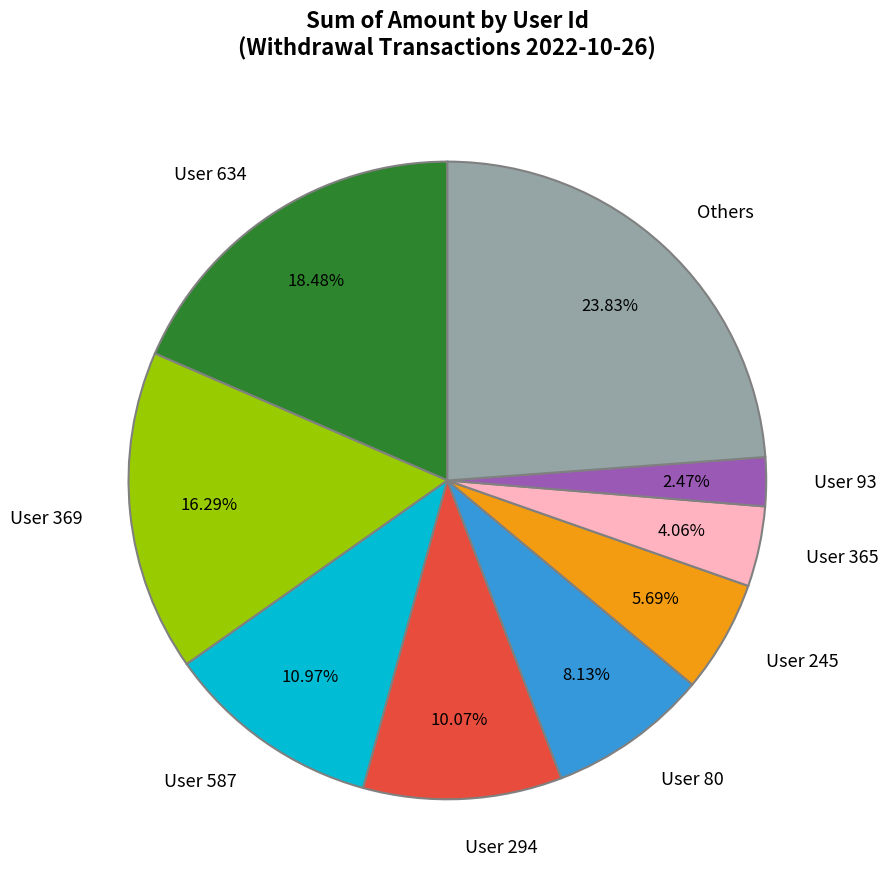

Do User 587 and User 80 together represent more than half of the pie?

No